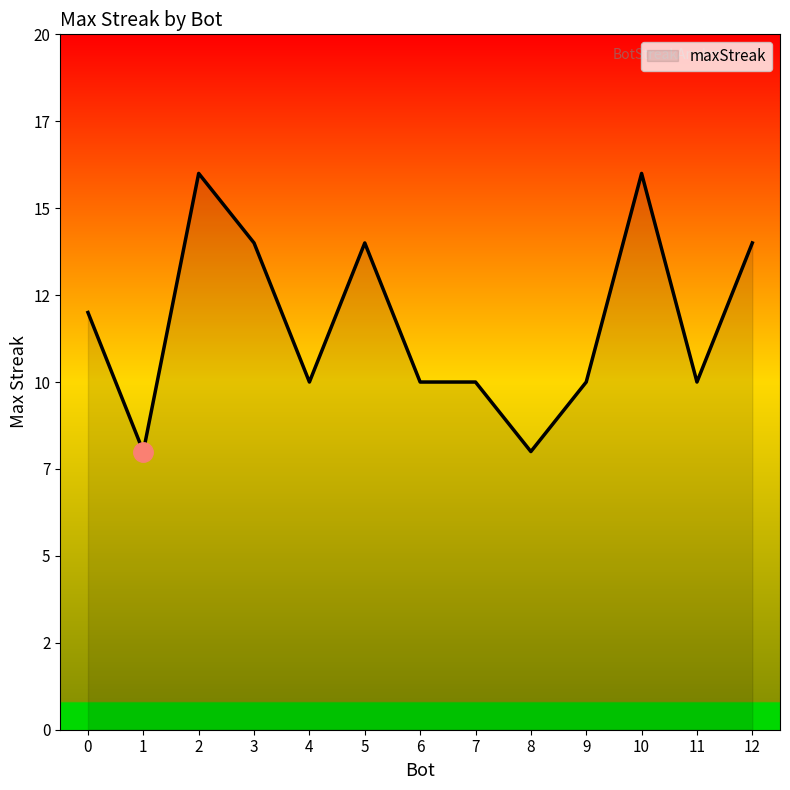

Does the chart have visible grid lines?

No